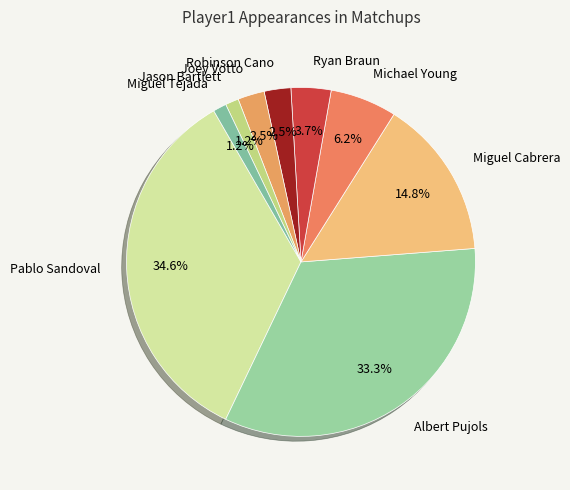

Count the number of slices in the pie.

9